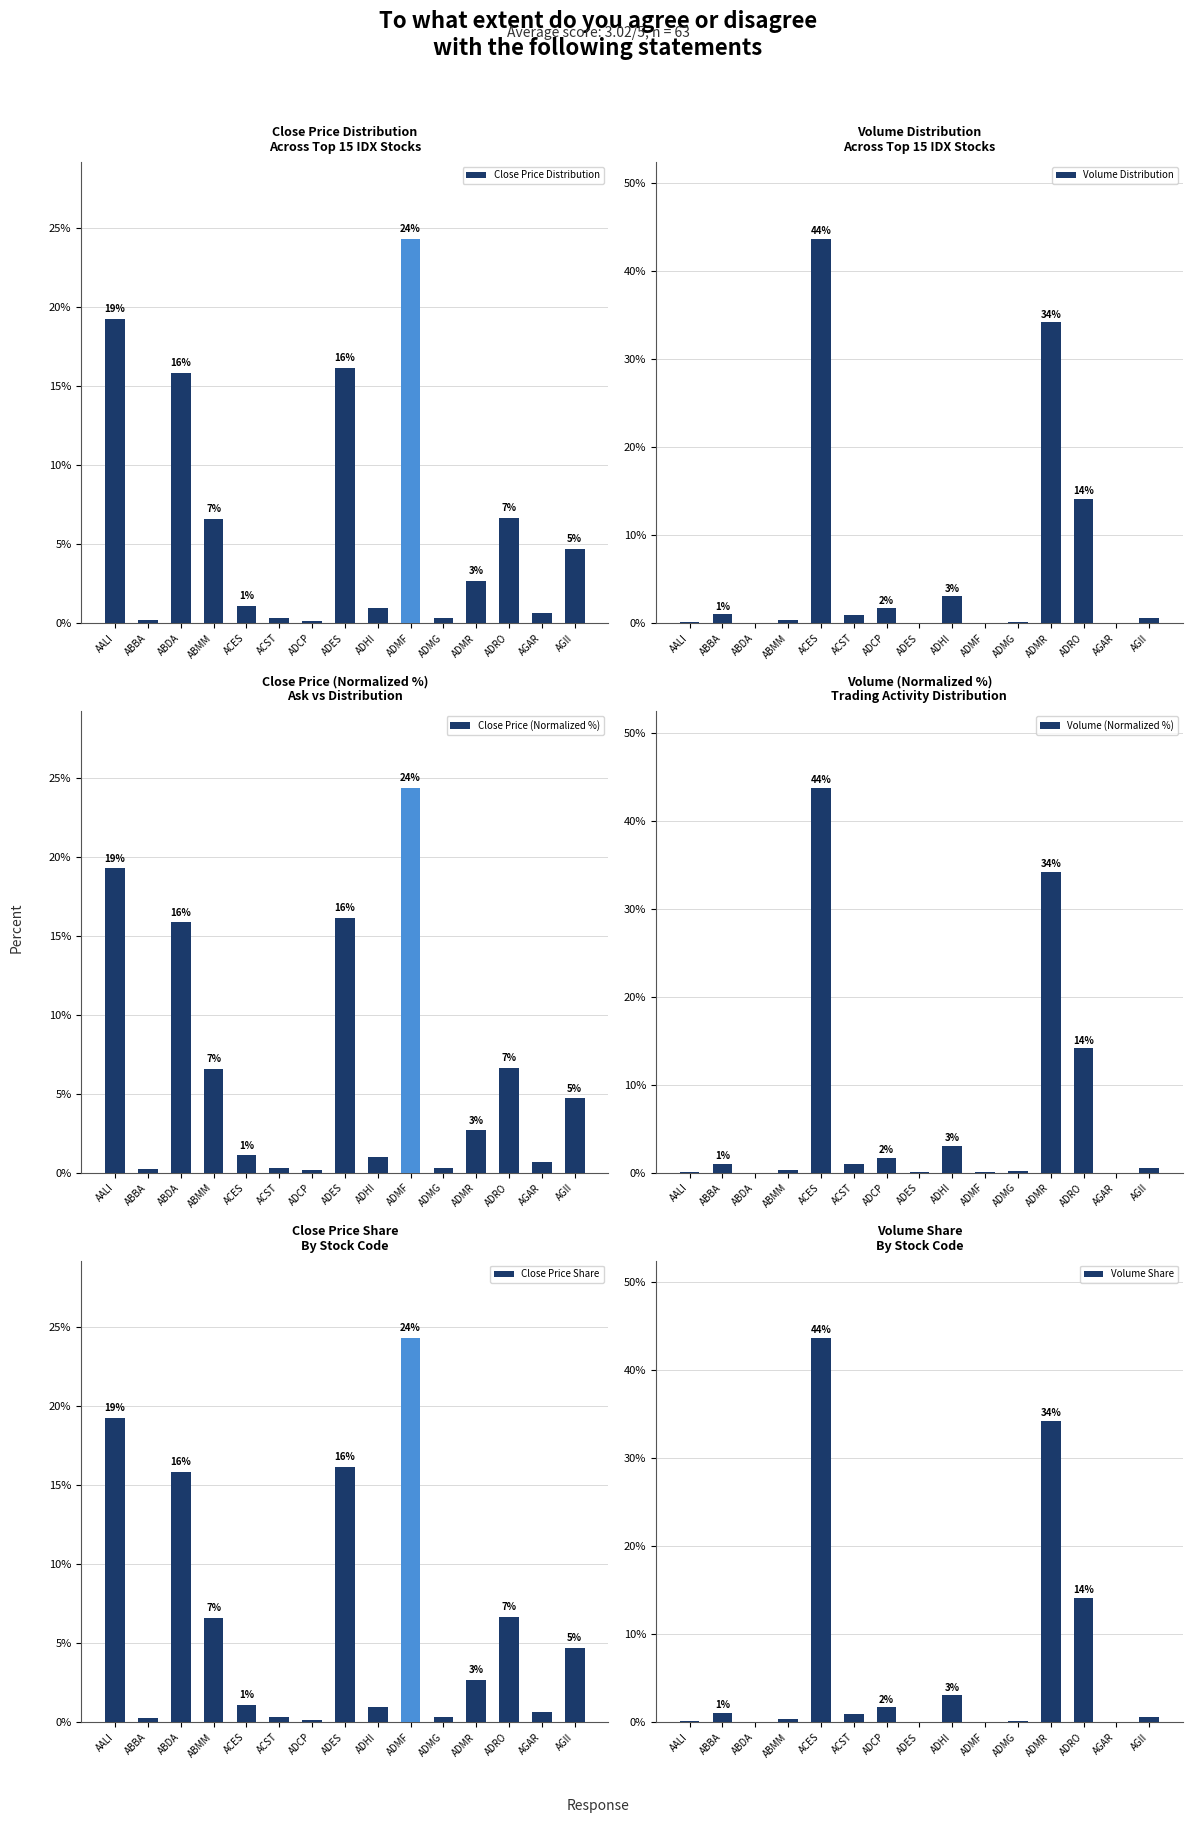

List the series in order of their peak value, highest first.

Volume Distribution, Volume (Normalized %), Volume Share, Close Price Distribution, Close Price (Normalized %), Close Price Share